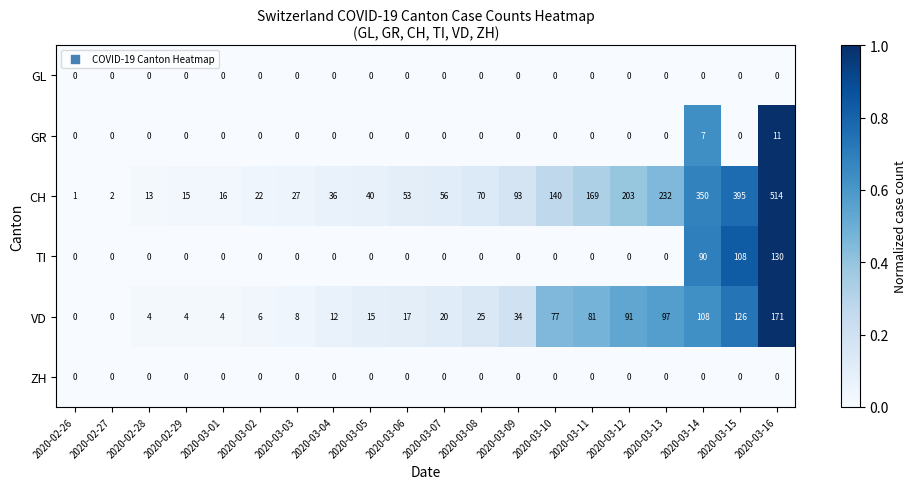

Which category has the highest value across all series?

2020-03-16